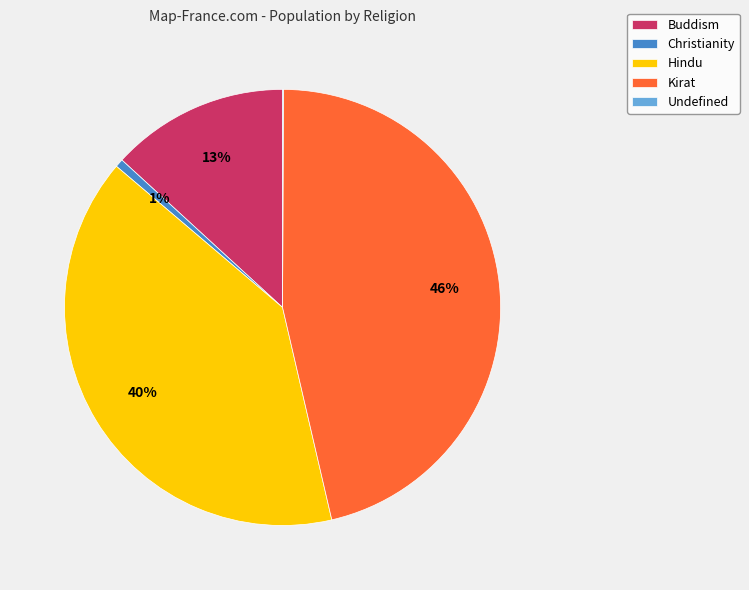

True or false: Christianity accounts for 10% of the total.

False